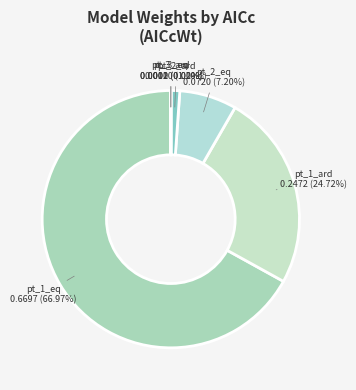

What percentage is the pt_1_ard slice, to the nearest percent?

25%